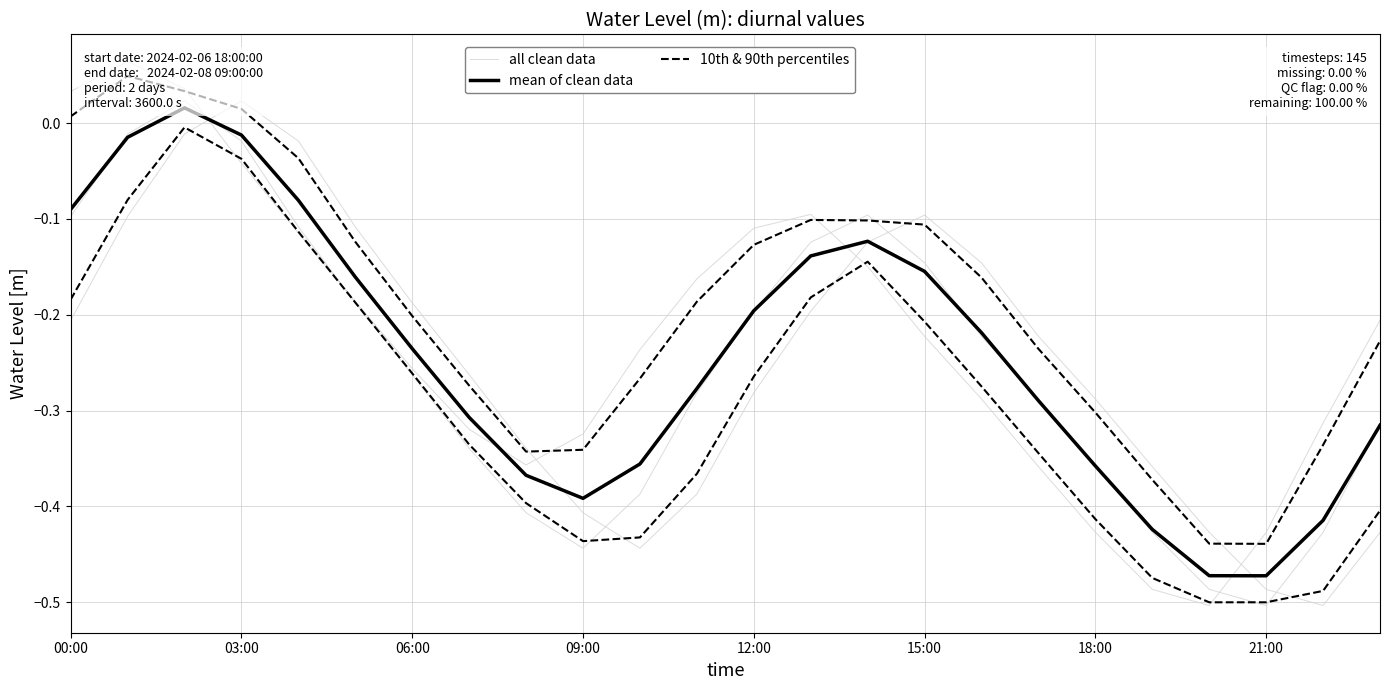

True or false: all clean data has more than 2 interior local peaks.

False